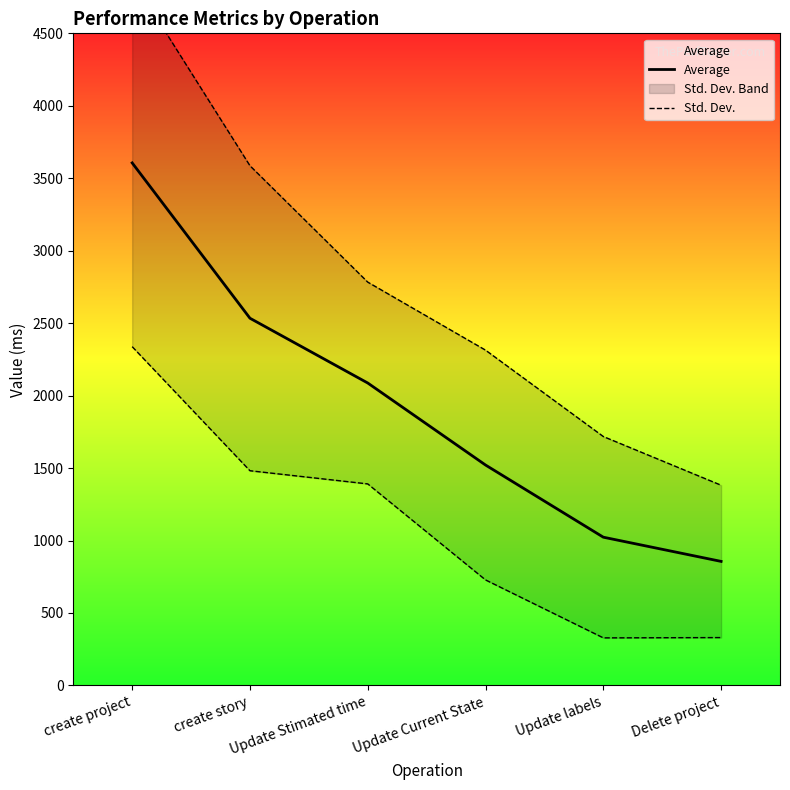

What is the label of the 4th point from the right?

Update Stimated time